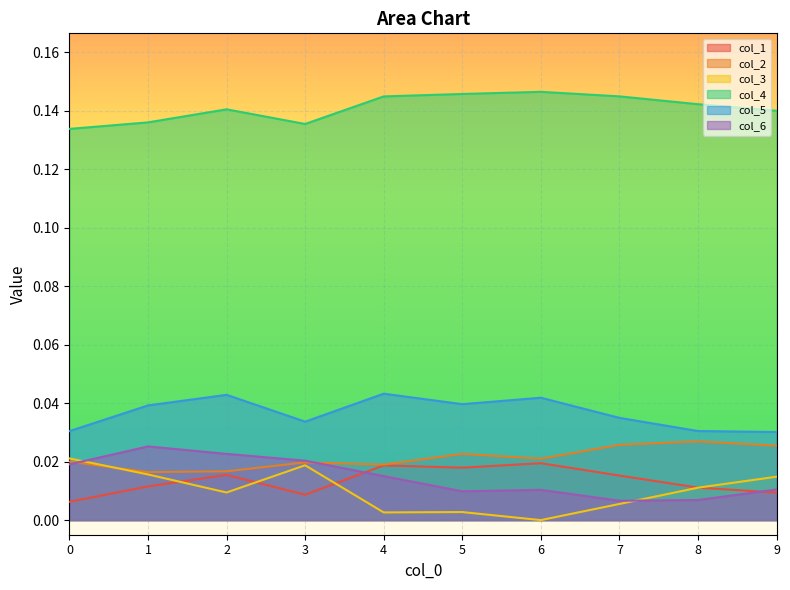

How many data points does each series have?

10